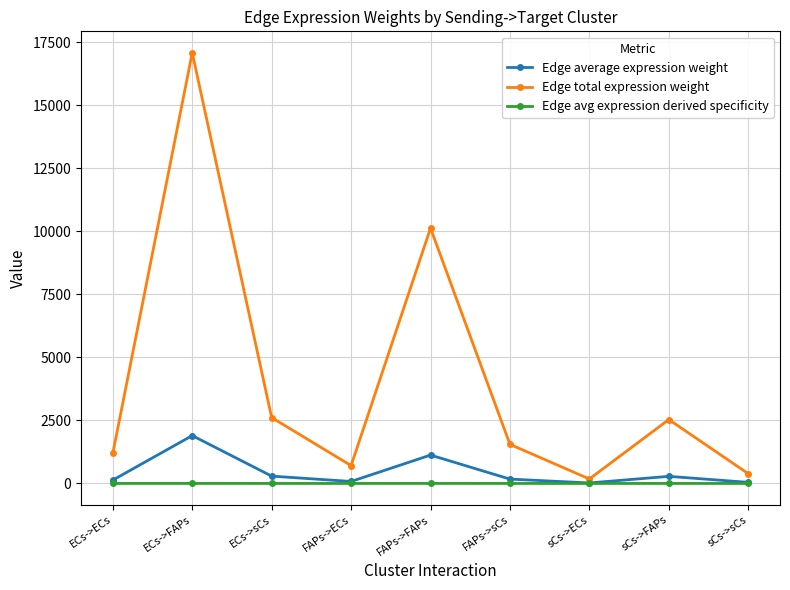

How many interior local peaks does the Edge average expression weight series have?

3